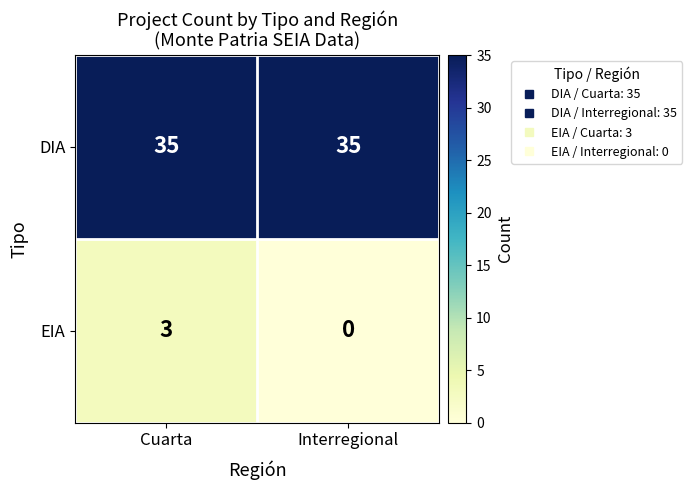

Reading left to right, what are all the values shown in this chart?

DIA: Cuarta=35	Interregional=35
EIA: Cuarta=3	Interregional=0